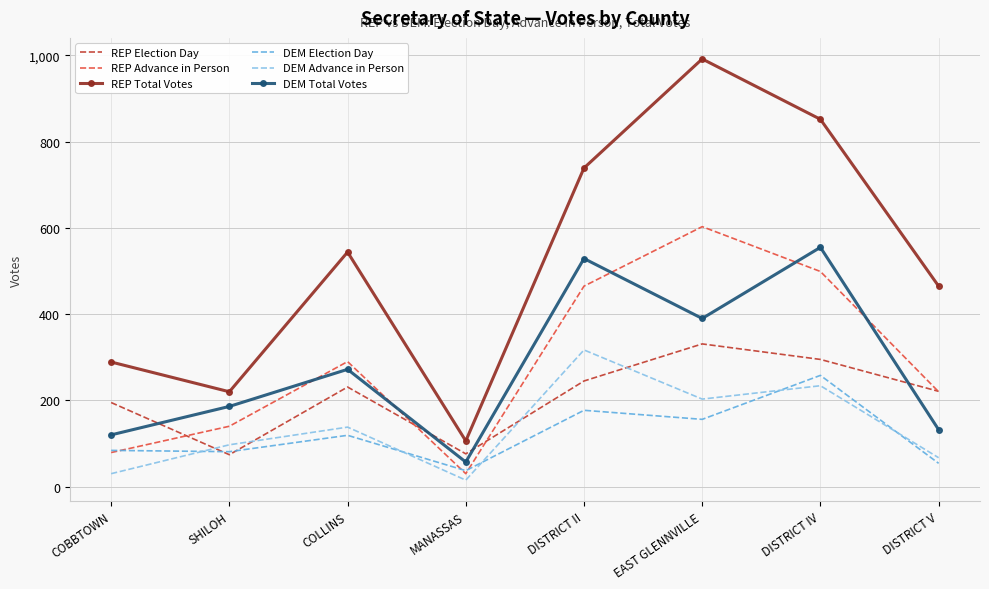

List the series in order of their peak value, highest first.

REP Total Votes, REP Advance in Person, DEM Total Votes, REP Election Day, DEM Advance in Person, DEM Election Day